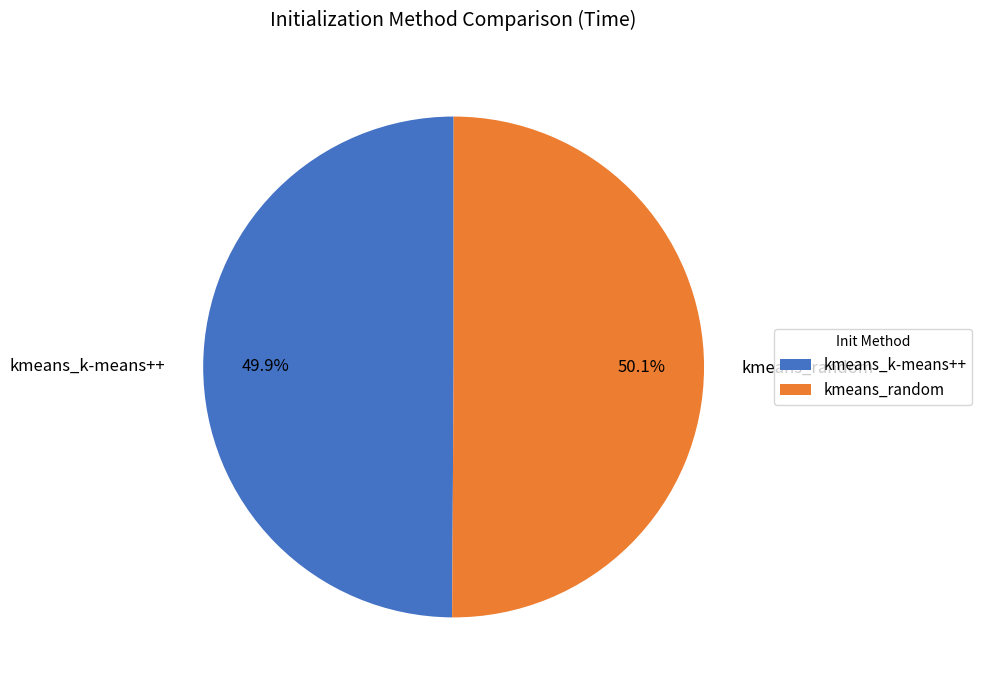

To the nearest percent, what percentage of the pie is kmeans_random?

50%